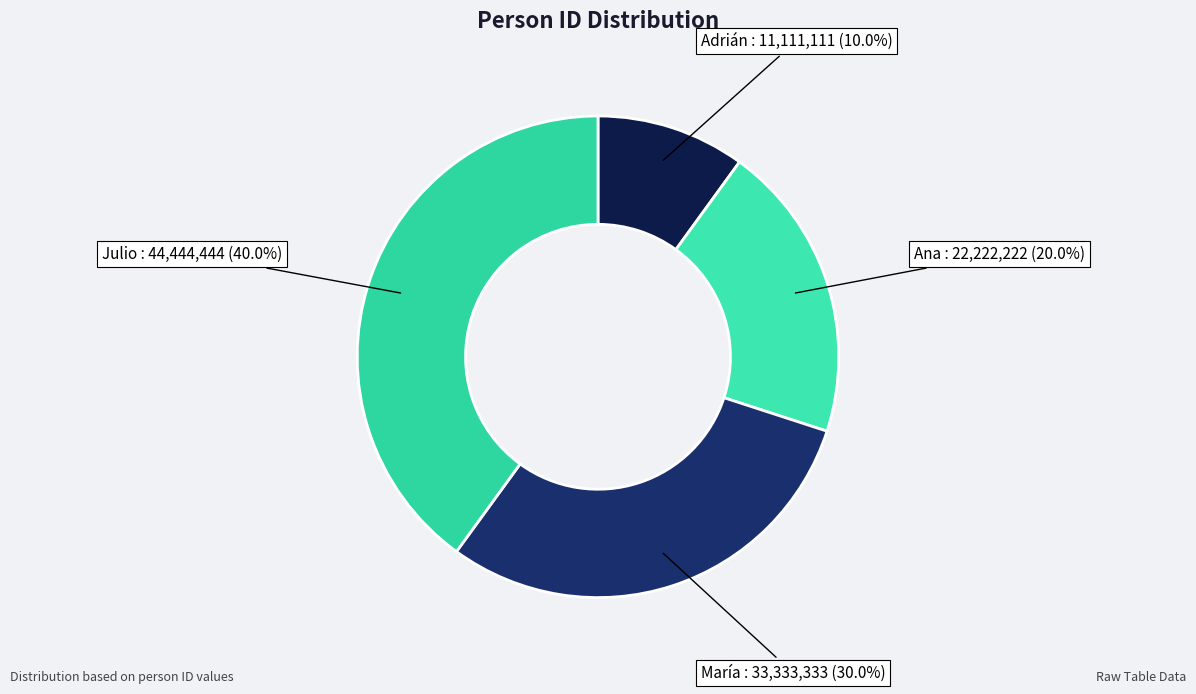

Rank the categories by value from highest to lowest.

Julio, María, Ana, Adrián